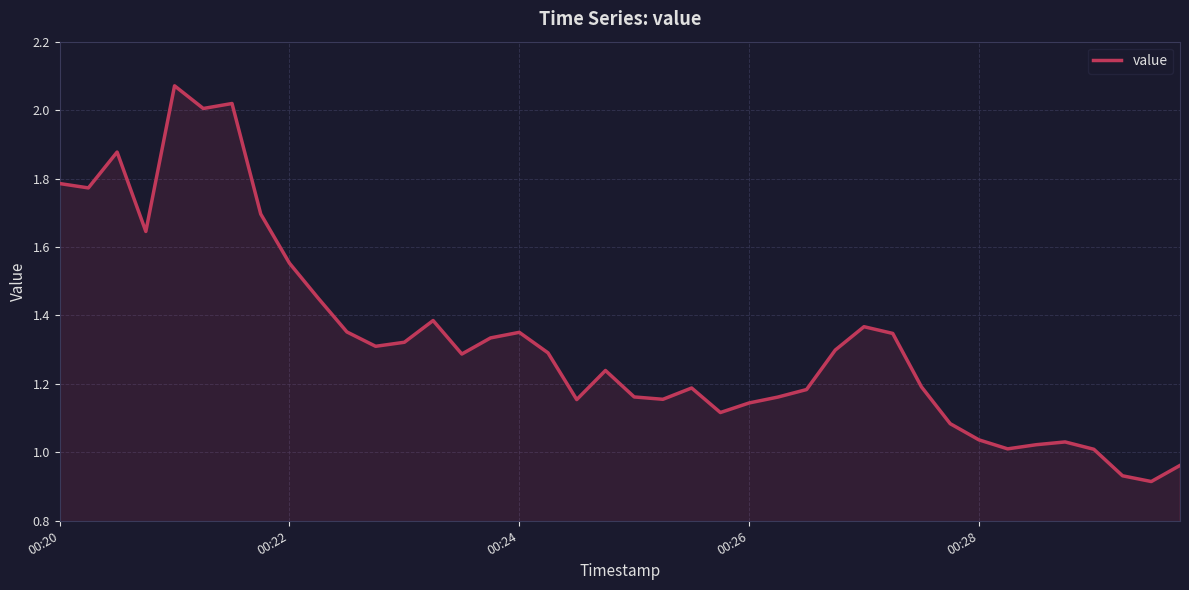

What is the smallest value displayed?

0.9